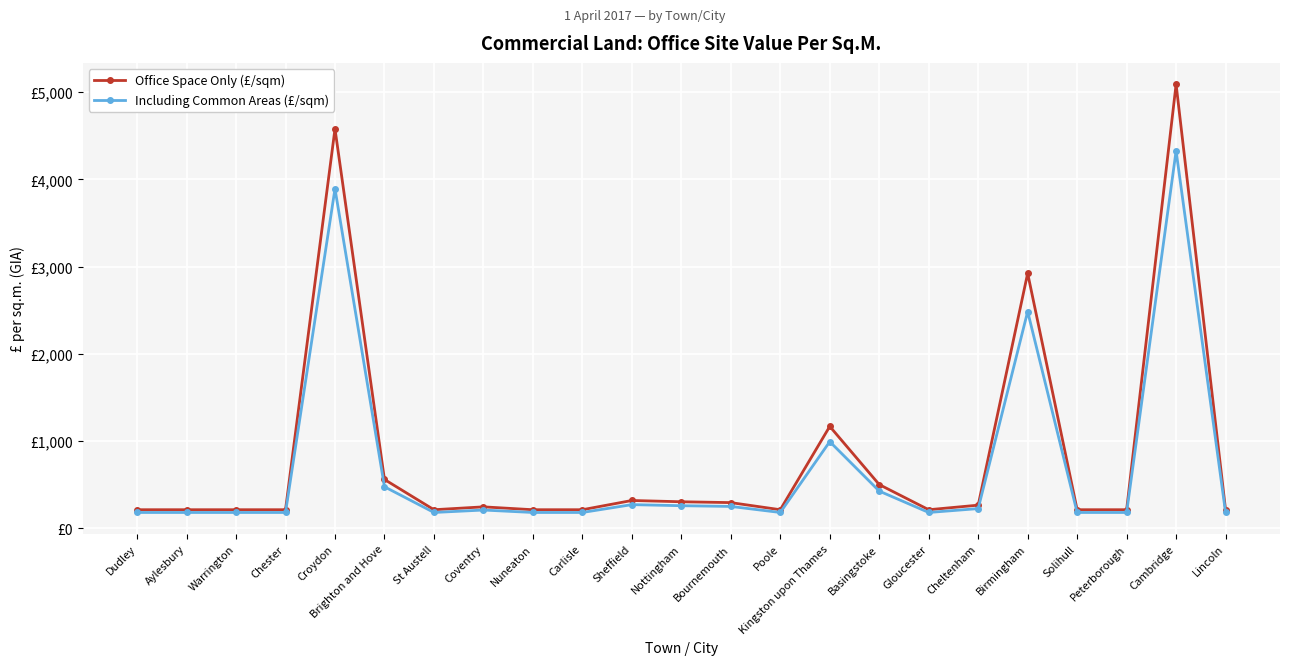

True or false: Office Space Only (£/sqm) has a value of 210.7 at Lincoln.

True